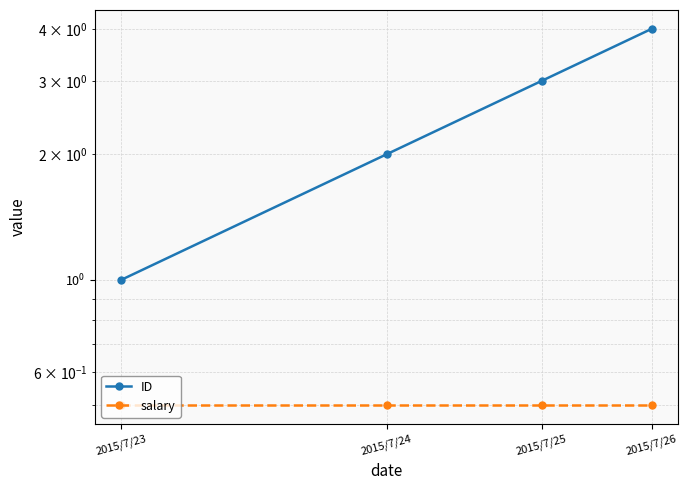

Which series changed the most between 2015/7/23 and 2015/7/26?

ID